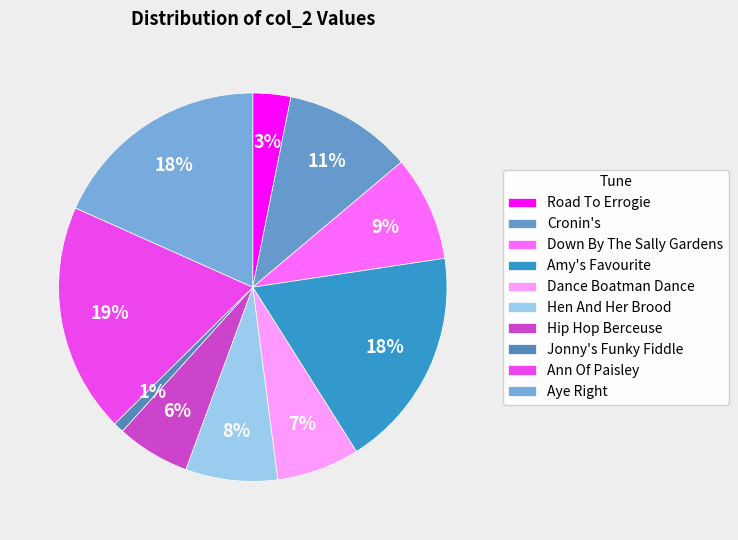

What is the smallest slice in the pie chart?

Jonny's Funky Fiddle